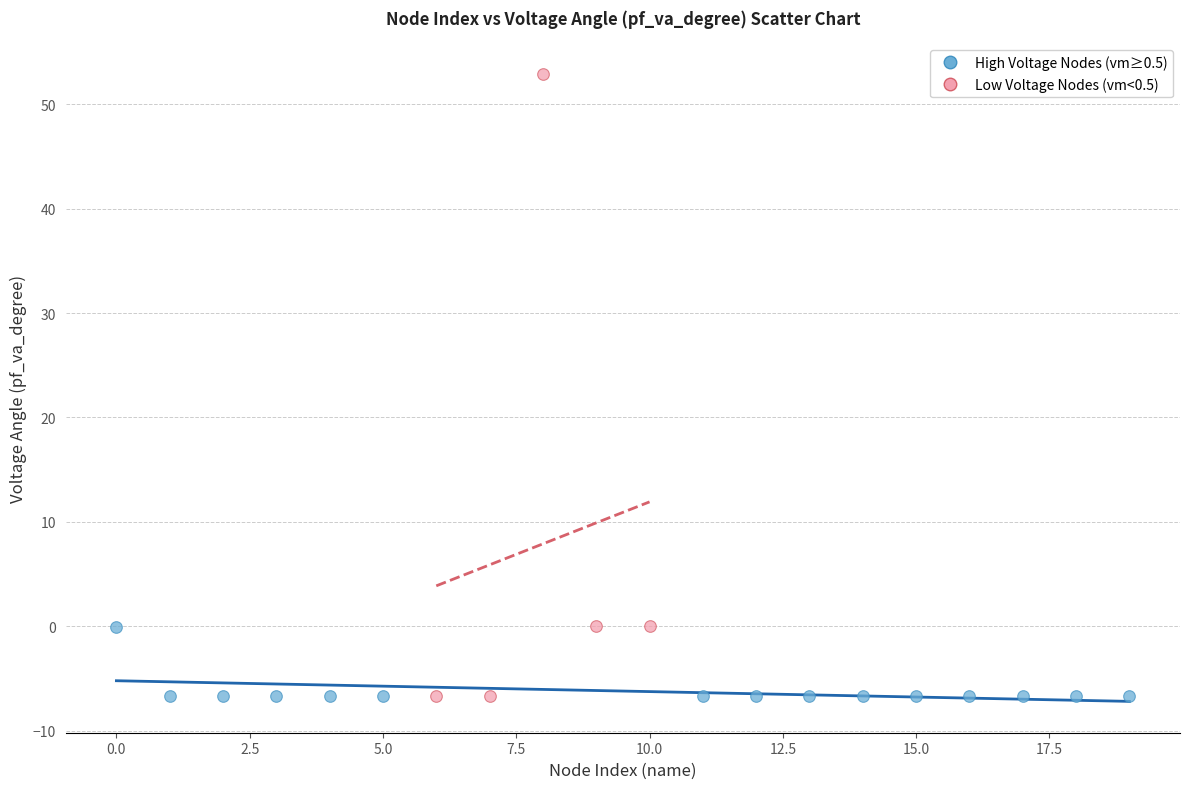

Which series contains the highest Y value?

Low Voltage Nodes (vm<0.5)